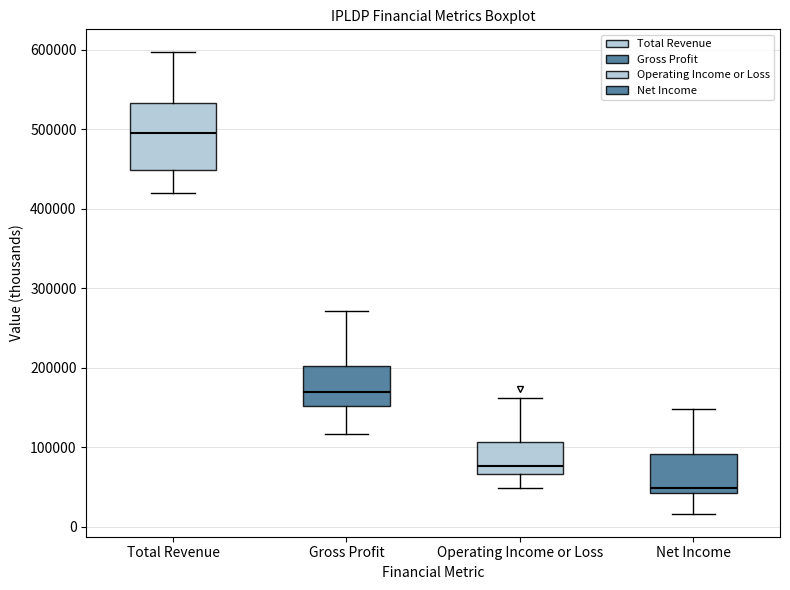

Reading left to right, transcribe this box plot: for each box, give where its median line is, the range the box spans, and where its two whiskers end, as read against the y-axis. The values are not printed on the chart, so give them approximately, as read against the axis.

Total Revenue: median 500000, box 450000 to 530000, whiskers 420000 to 600000
Gross Profit: median 170000, box 150000 to 200000, whiskers 120000 to 270000
Operating Income or Loss: median 80000, box 70000 to 110000, whiskers 50000 to 160000
Net Income: median 50000, box 40000 to 90000, whiskers 20000 to 150000